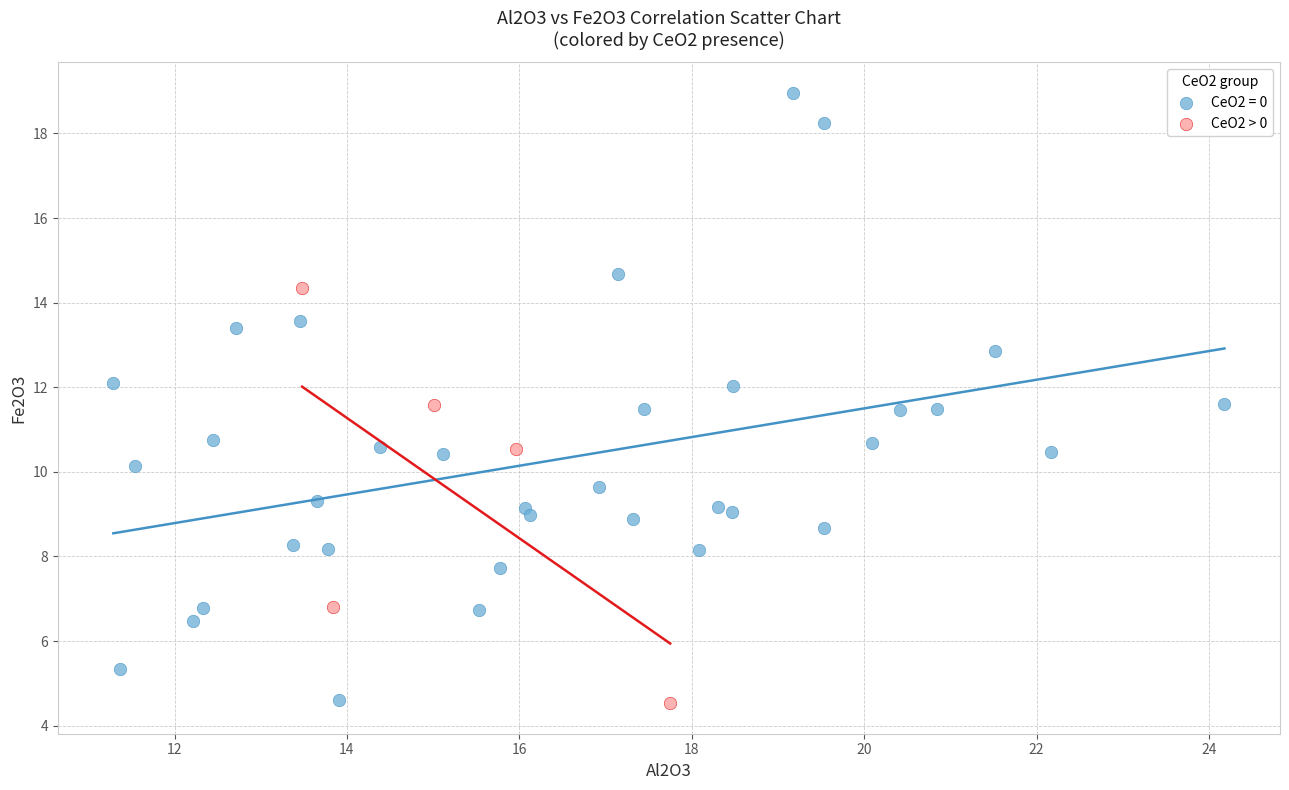

Which series reaches the maximum Y coordinate?

CeO2 = 0